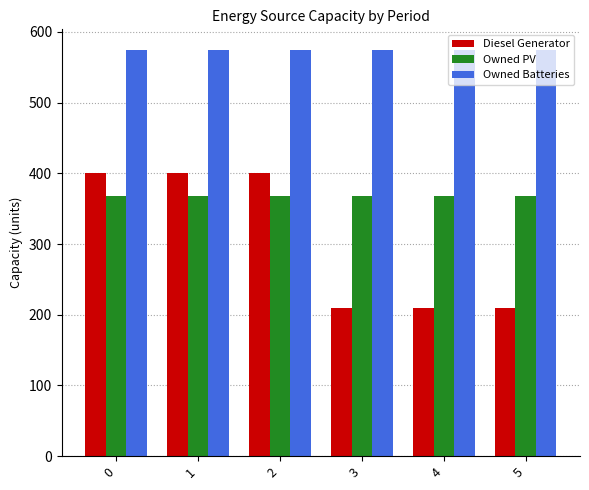

How many categories are shown in the chart?

6